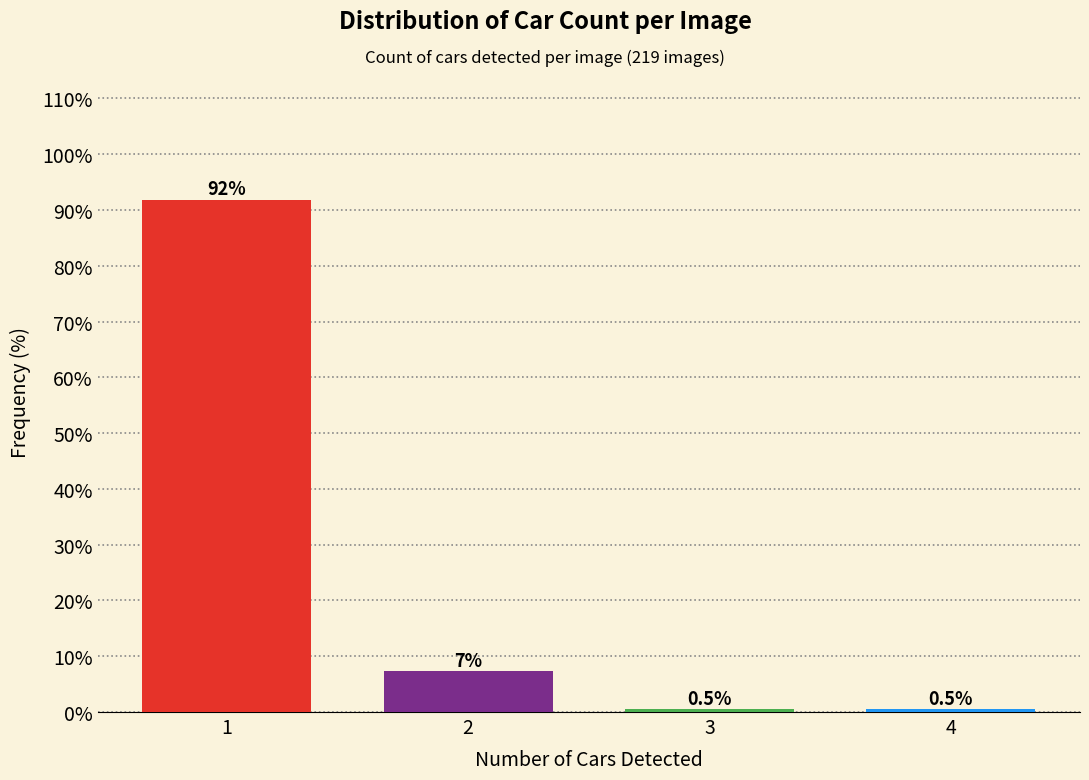

Reading left to right, extract all data points from this chart.

91.8	7.3	0.5	0.5